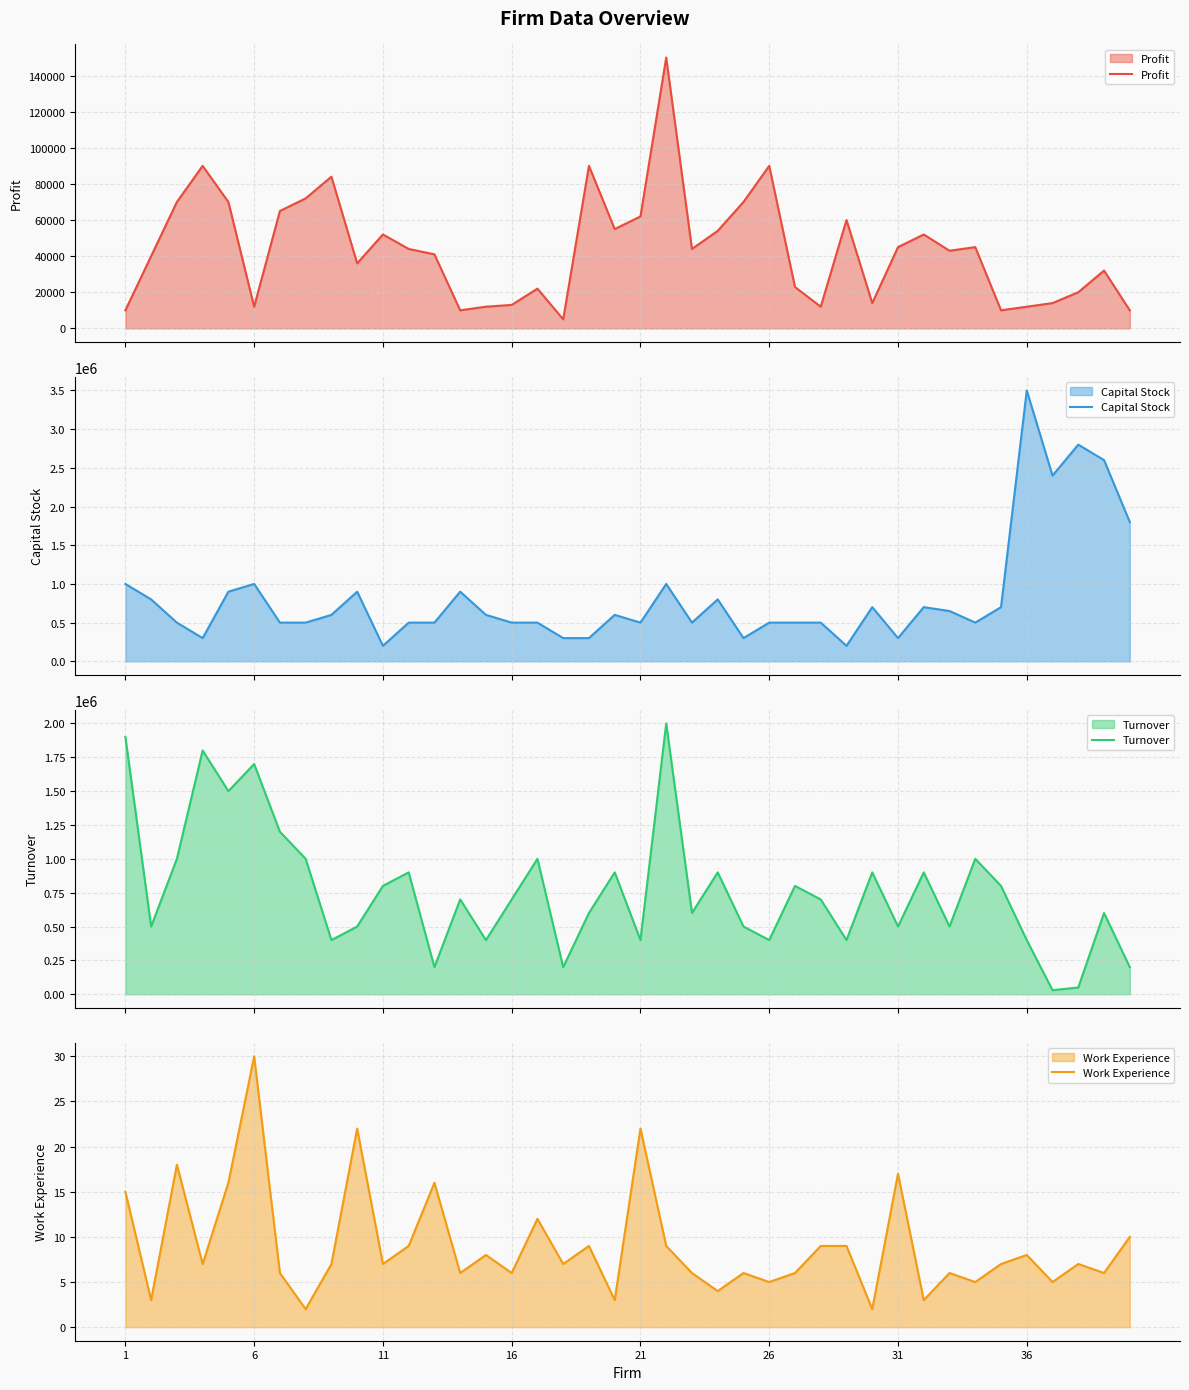

Reading left to right, extract all data points from this chart.

Profit: 10000	40000	70000	90000	70000	12000	65000	72000	84000	36000	52000	44000	41000	10000	12000	13000	22000	5000	90000	55000	62000	150000	44000	54000	70000	90000	22900	12000	60000	14000	45000	52000	43000	45000	10000	12000	14000	20000	32000	10000
Capital Stock: 1000000	800000	500000	300000	900000	1000000	500000	500000	600000	900000	200000	500000	500000	900000	600000	500000	500000	300000	300000	600000	500000	1000000	500000	800000	300000	500000	500000	500000	200000	700000	300000	700000	650000	500000	700000	3500000	2400000	2800000	2600000	1800000
Turnover: 1900000	500000	1000000	1800000	1500000	1700000	1200000	1000000	400000	500000	800000	900000	200000	700000	400000	700000	1000000	200000	600000	900000	400000	2000000	600000	900000	500000	400000	800000	700000	400000	900000	500000	900000	500000	1000000	800000	400000	30000	50000	600000	200000
Work Experience: 15	3	18	7	16	30	6	2	7	22	7	9	16	6	8	6	12	7	9	3	22	9	6	4	6	5	6	9	9	2	17	3	6	5	7	8	5	7	6	10